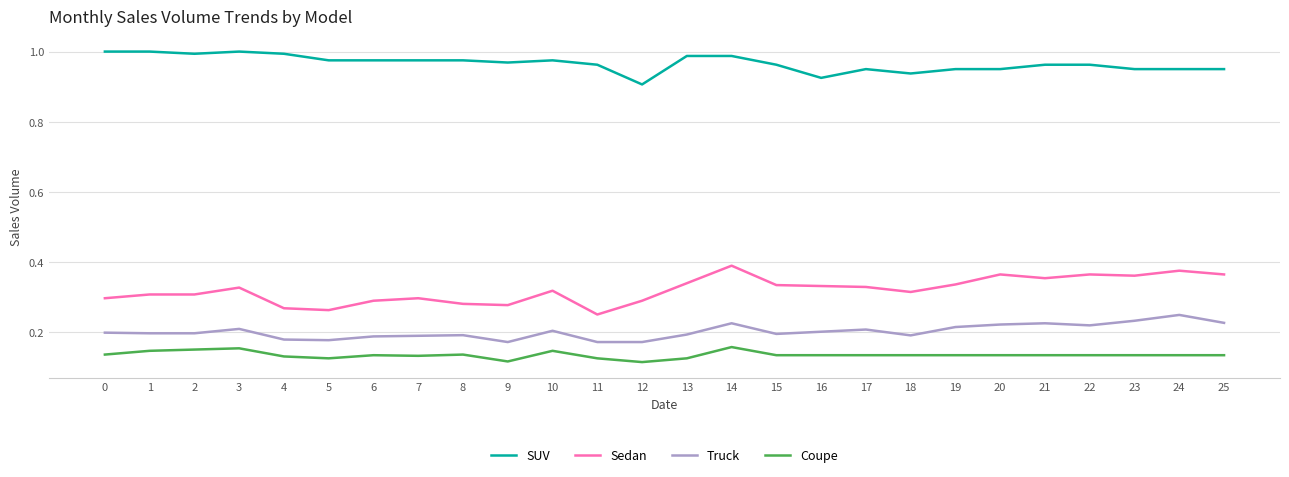

How many Sedan values are between 0 and 1?

26